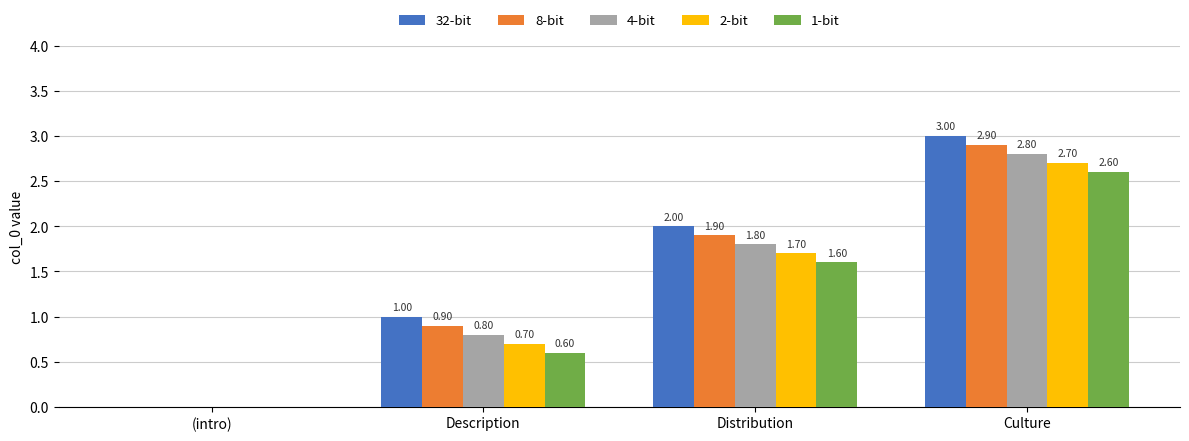

Which series has the largest total across all categories?

32-bit